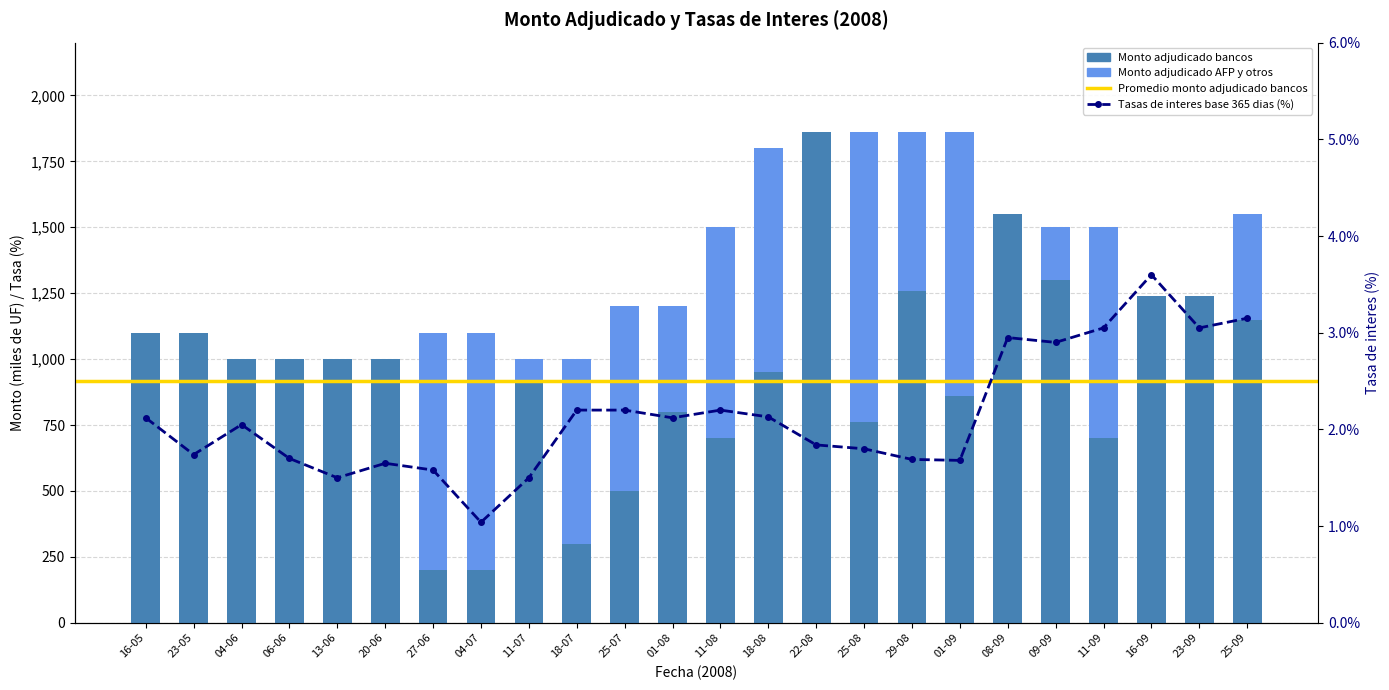

Reading right to left, list all the values displayed in this chart.

Monto adjudicado bancos (miles UF): 1150.0	1240.0	1240.0	700.0	1300.0	1550.0	860.0	1260.0	760.0	1860.0	950.0	700.0	800.0	500.0	300.0	920.0	200.0	200.0	1000.0	1000.0	1000.0	1000.0	1100.0	1100.0
Monto adjudicado AFP y otros (miles UF): 400.0	0.0	0.0	800.0	200.0	0.0	1000.0	600.0	1100.0	0.0	850.0	800.0	400.0	700.0	700.0	80.0	900.0	900.0	0.0	0.0	0.0	0.0	0.0	0.0
Tasas de interes base 365 dias (%): 3.1	3.0	3.6	3.0	2.9	3.0	1.7	1.7	1.8	1.8	2.1	2.2	2.1	2.2	2.2	1.5	1.0	1.6	1.6	1.5	1.7	2.0	1.7	2.1